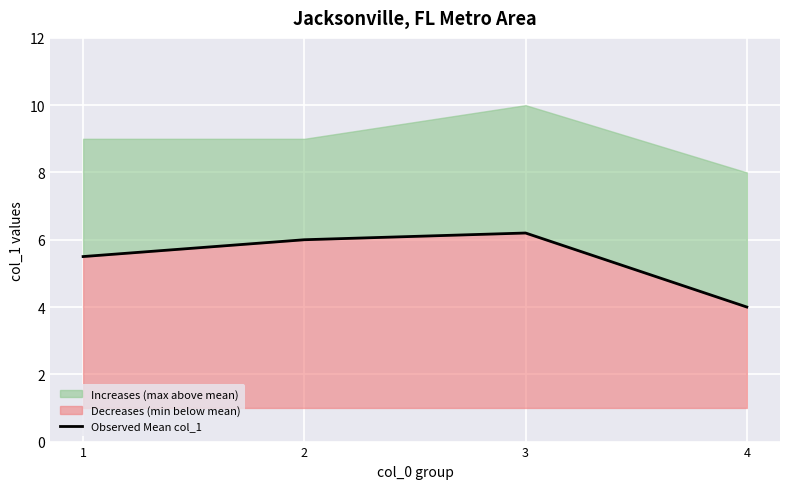

Reading left to right, list all the values displayed in this chart.

1=5.5	2=6.0	3=6.2	4=4.0